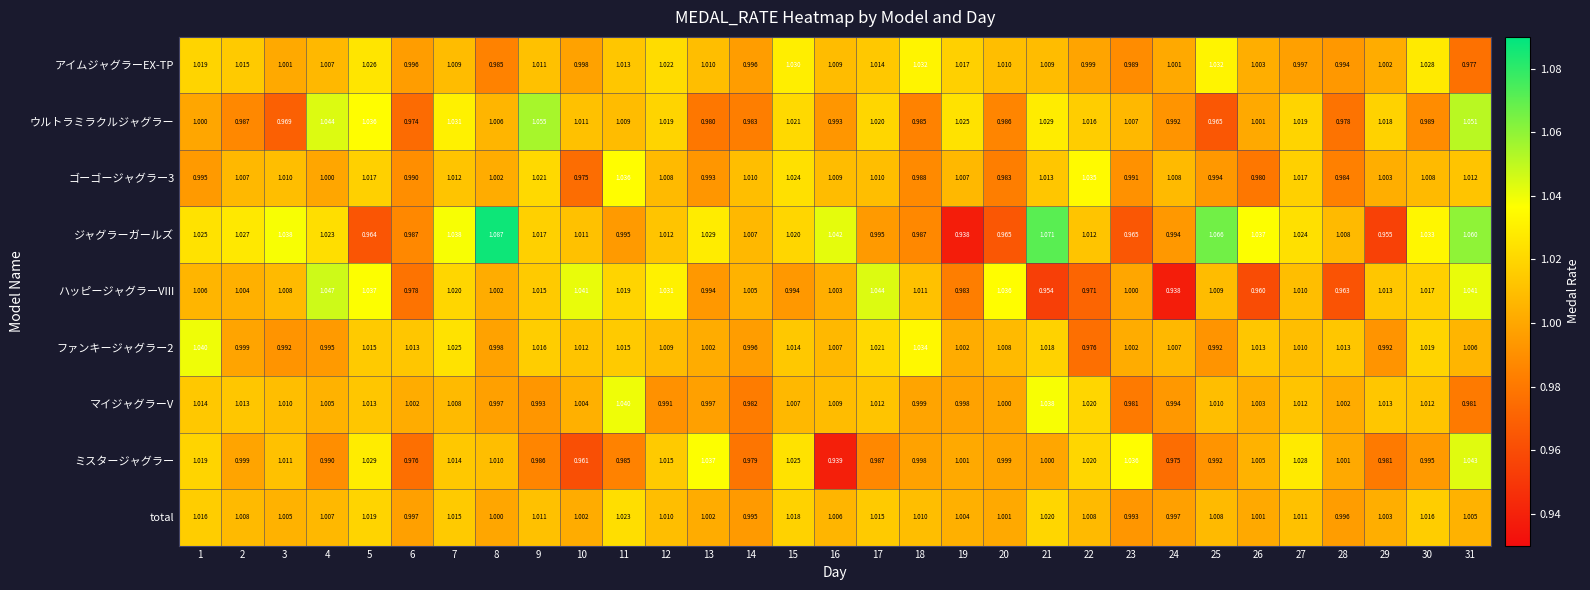

Which series has the widest spread of values?

ジャグラーガールズ